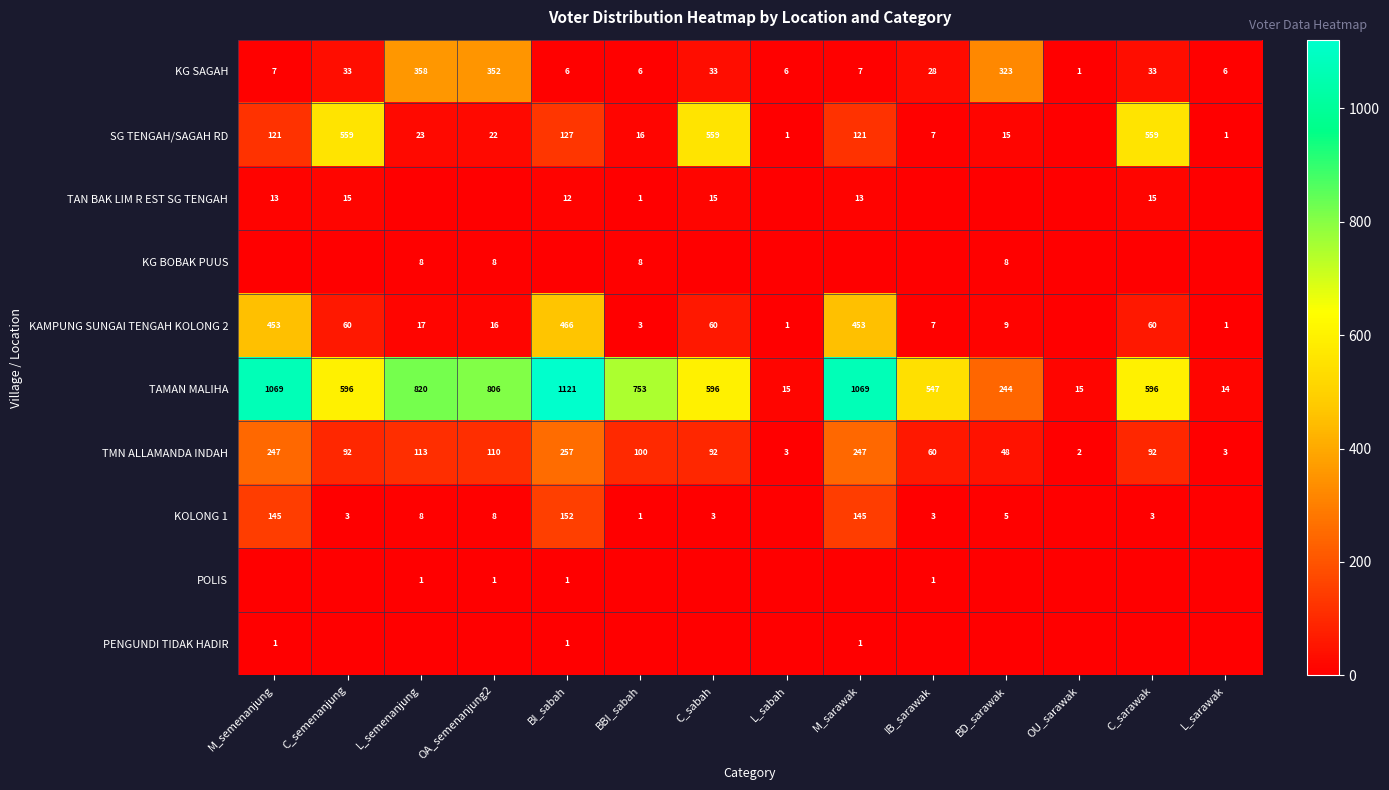

What is the difference between the TAMAN MALIHA values at M_semenanjung and IB_sarawak?

522